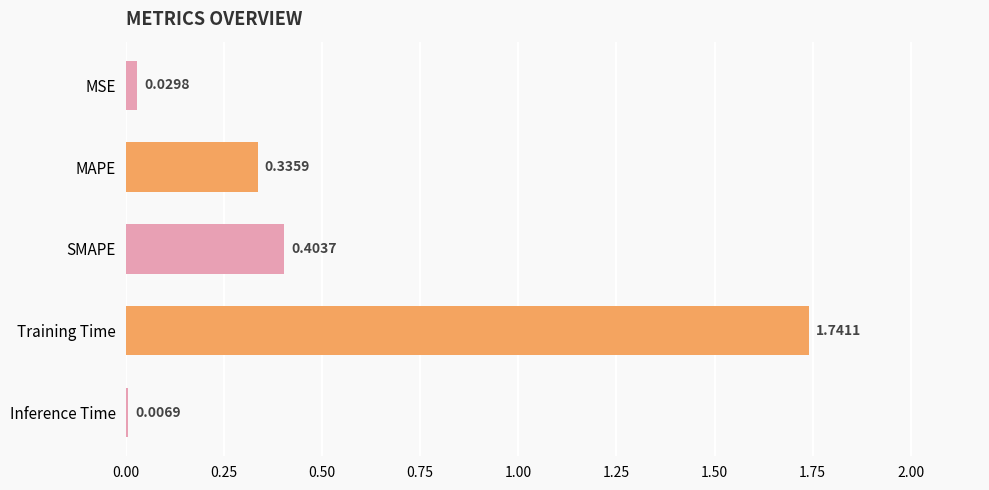

What is the average value?

0.5